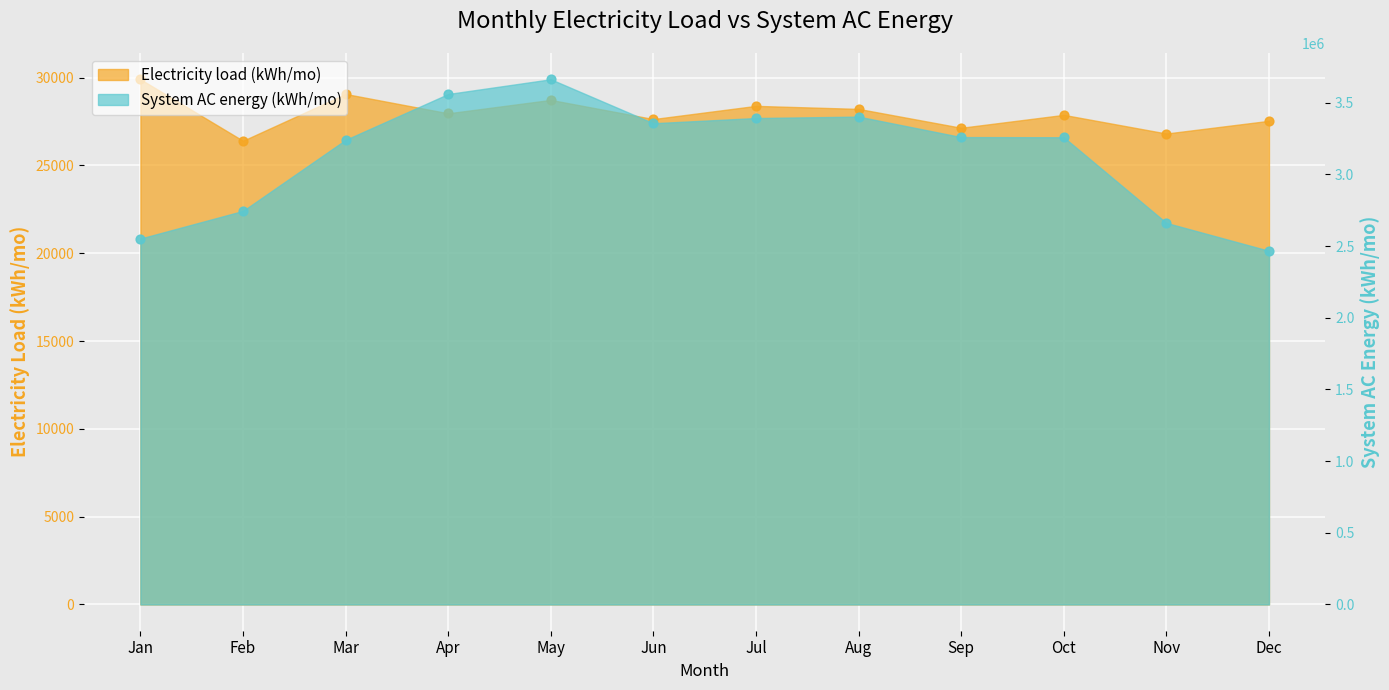

Is the value of System AC energy (kWh/mo) at Jan greater than the value of Electricity load (kWh/mo) at Apr?

Yes